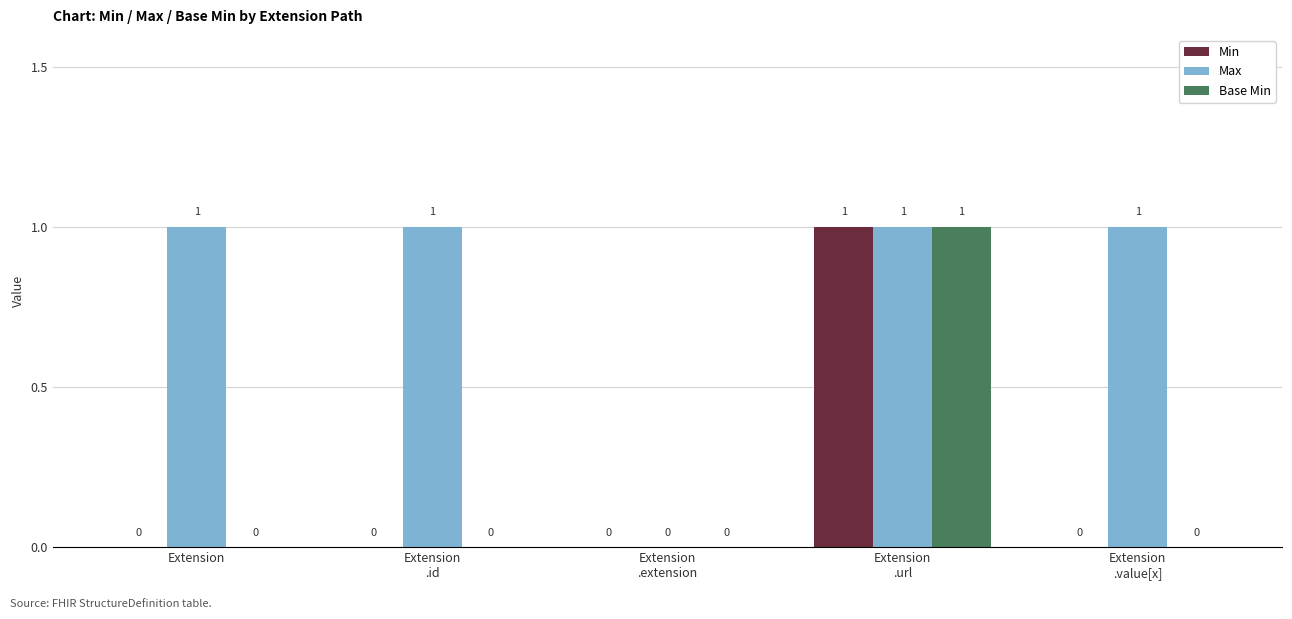

How many Base Min values are between 0 and 1?

5